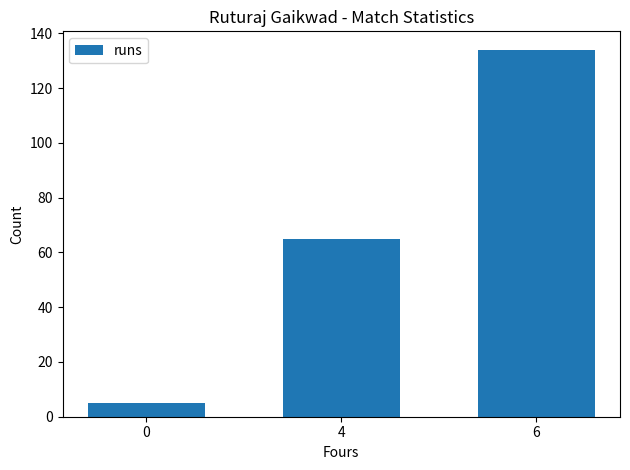

What is the greatest value displayed?

134